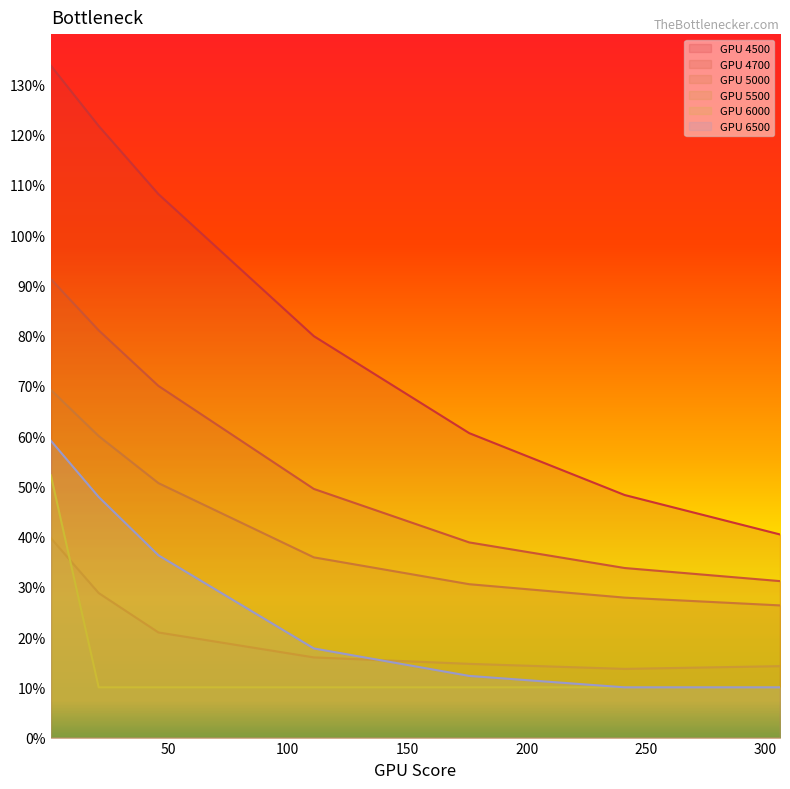

Is the value of 6500 at 46 greater than the value of 6000 at 176?

Yes